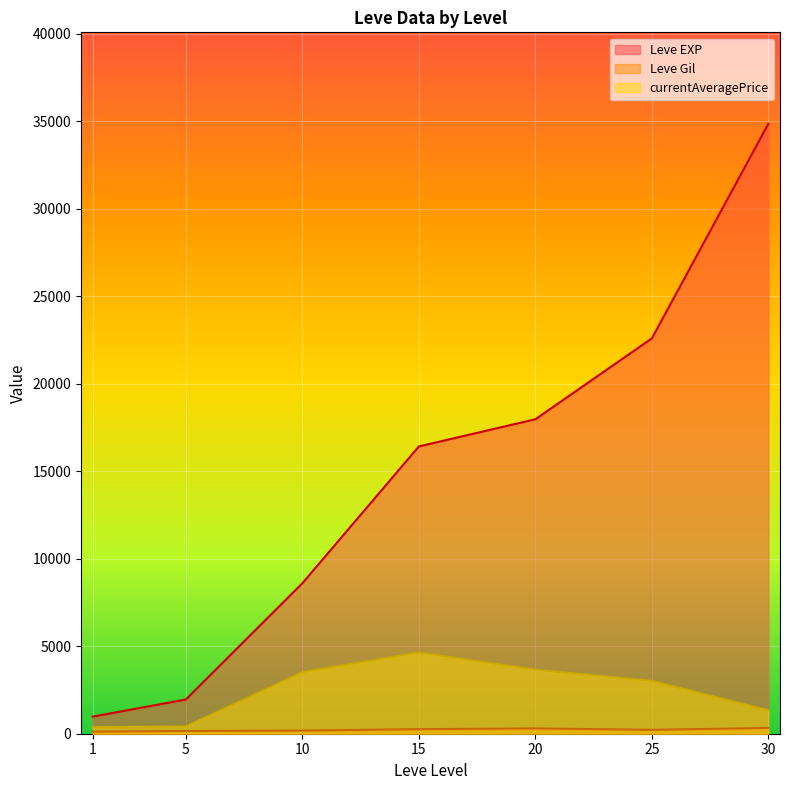

Which series has the largest total across all categories?

Leve EXP